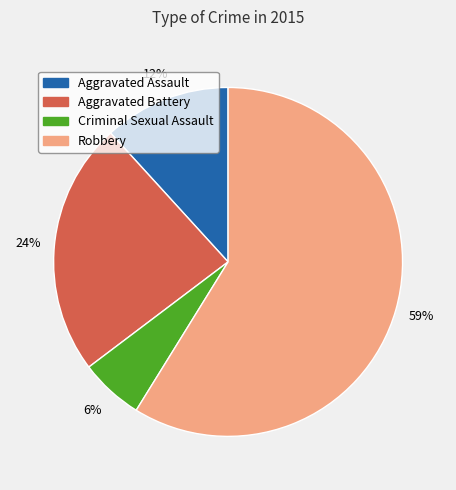

Count the number of slices in the pie.

4